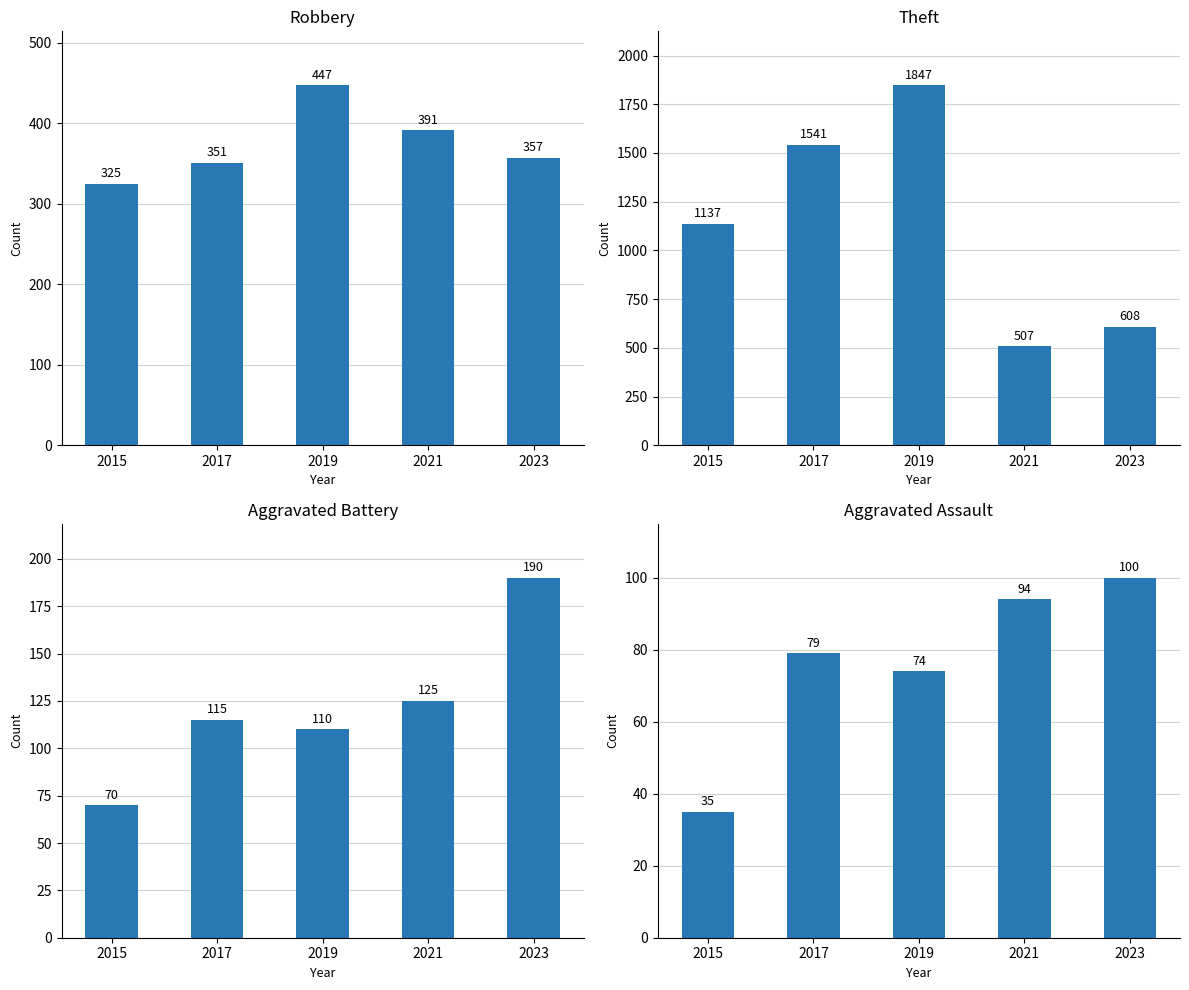

How many groups of bars are there?

5